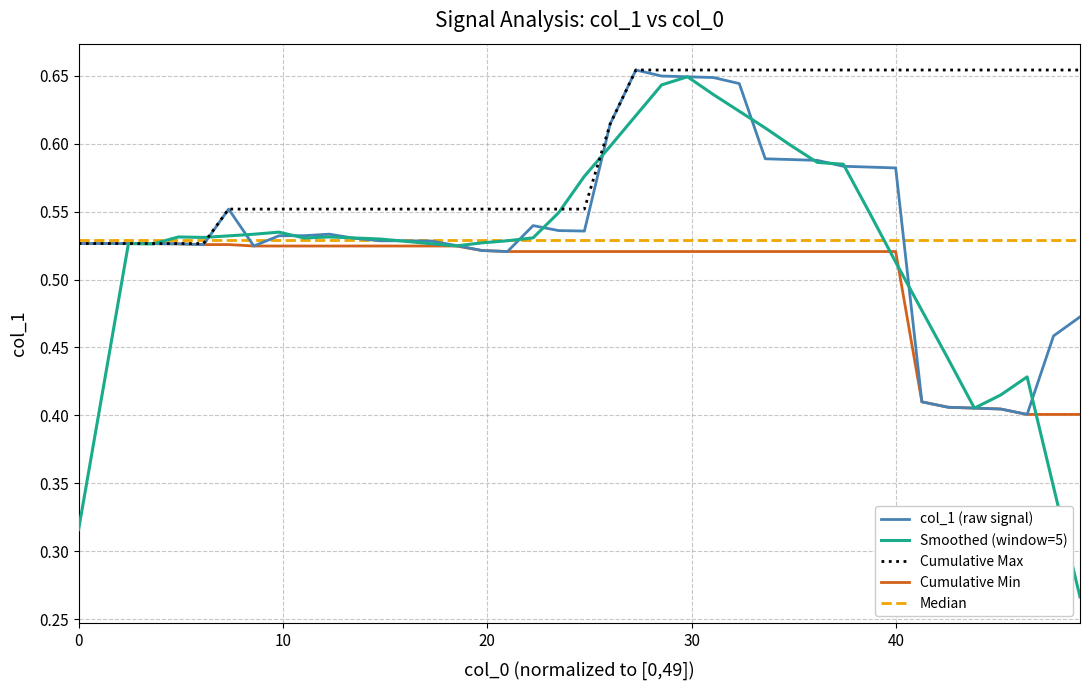

What is the sum of all Cumulative Min values?

20.1